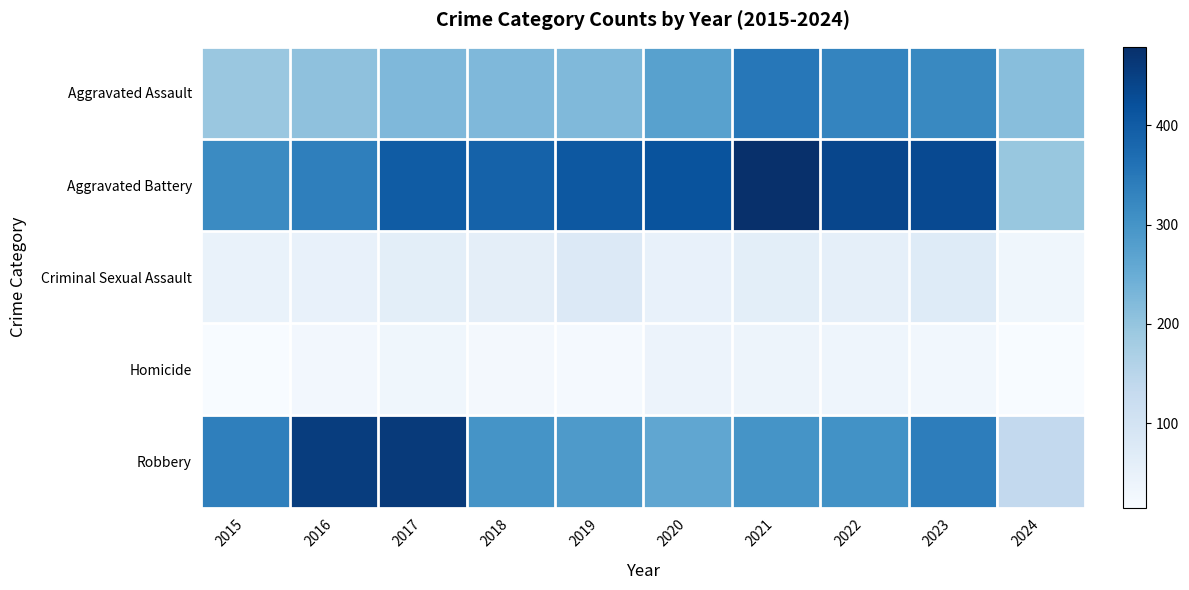

Reading right to left, transcribe all the data shown in this chart.

Aggravated Assault: 2024=213	2023=320	2022=327	2021=352	2020=273	2019=223	2018=225	2017=225	2016=206	2015=194
Aggravated Battery: 2024=196	2023=432	2022=439	2021=479	2020=416	2019=407	2018=389	2017=400	2016=336	2015=316
Criminal Sexual Assault: 2024=33	2023=72	2022=55	2021=61	2020=48	2019=77	2018=60	2017=62	2016=50	2015=46
Homicide: 2024=16	2023=28	2022=36	2021=38	2020=41	2019=22	2018=25	2017=33	2016=26	2015=15
Robbery: 2024=136	2023=341	2022=304	2021=300	2020=263	2019=287	2018=301	2017=460	2016=454	2015=337